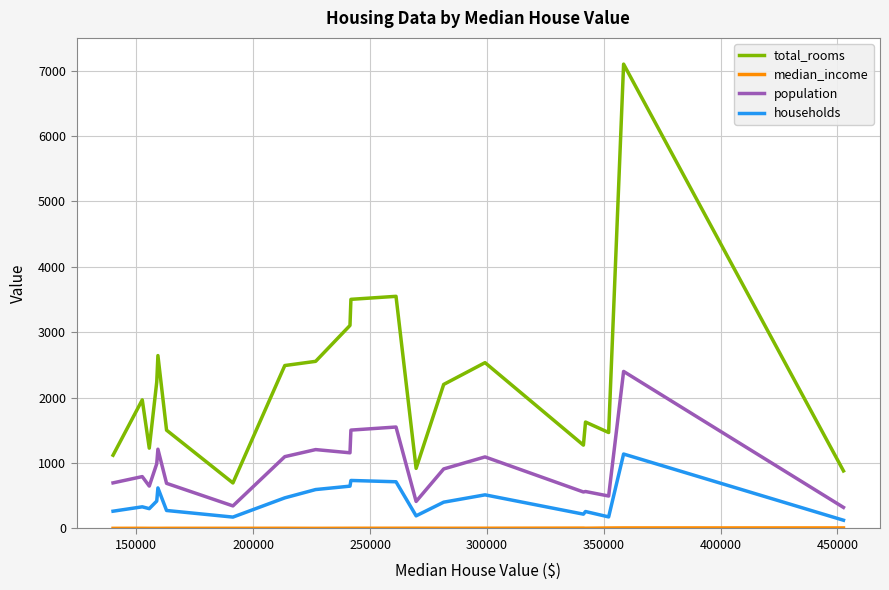

How many lines are shown in the chart?

4